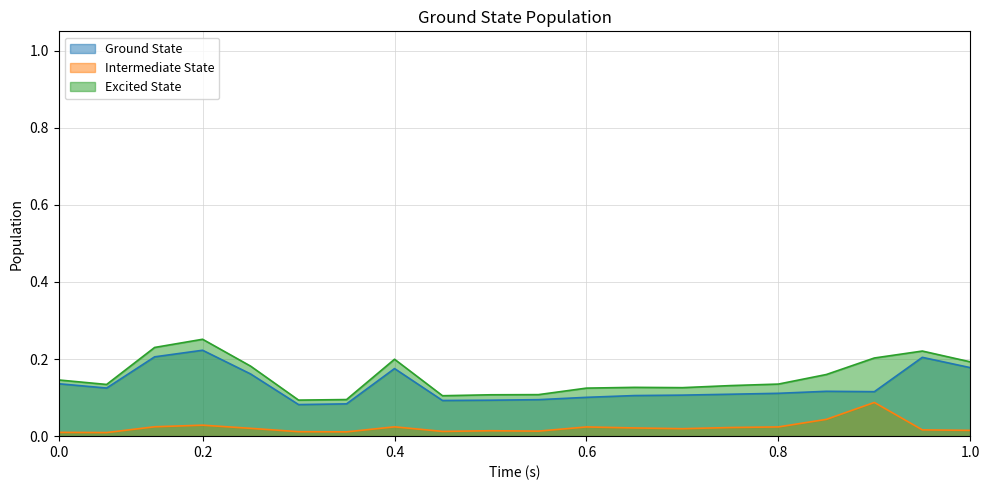

True or false: Ground State and Intermediate State cross at least once.

False